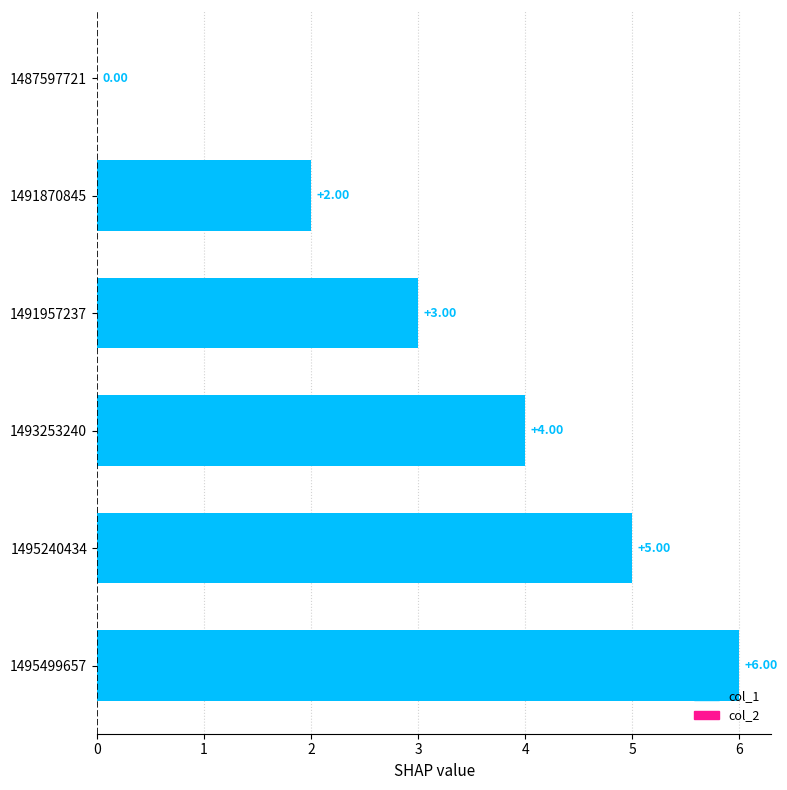

What is the value of the 3rd bar from the left?

3